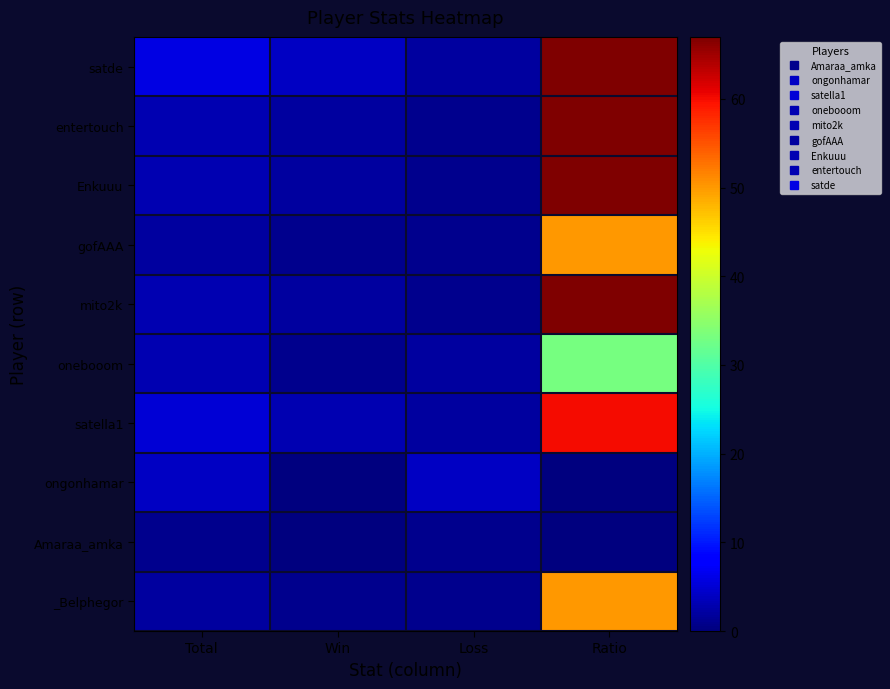

What is the maximum value shown in the chart?

67